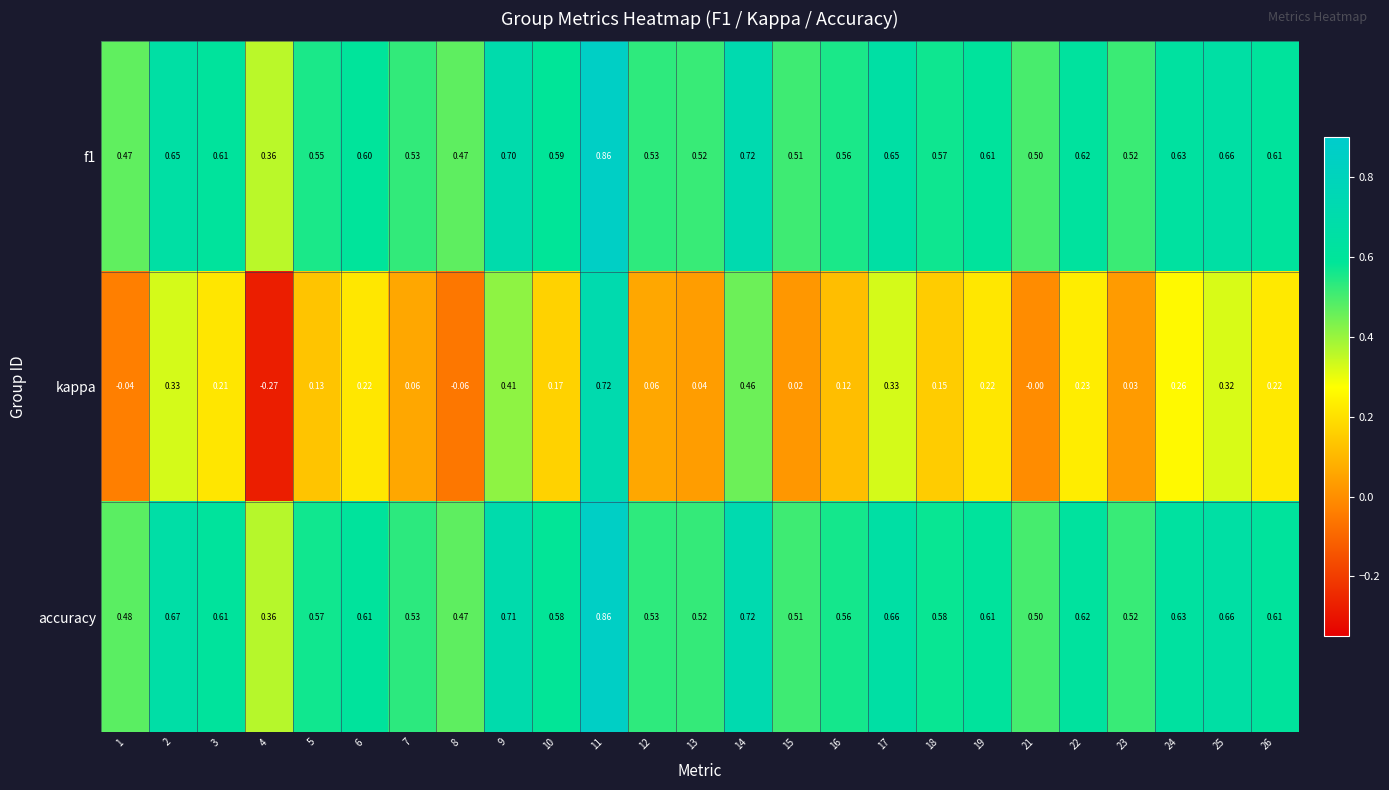

Between 18 and 22, which series saw the biggest shift?

kappa